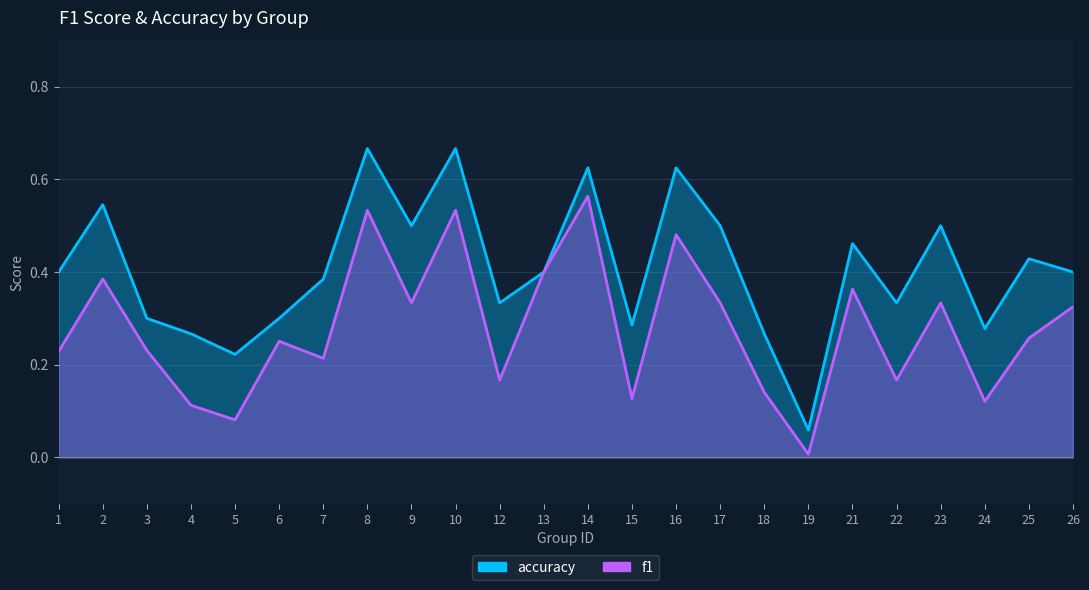

Which series changed the most between 1 and 22?

accuracy